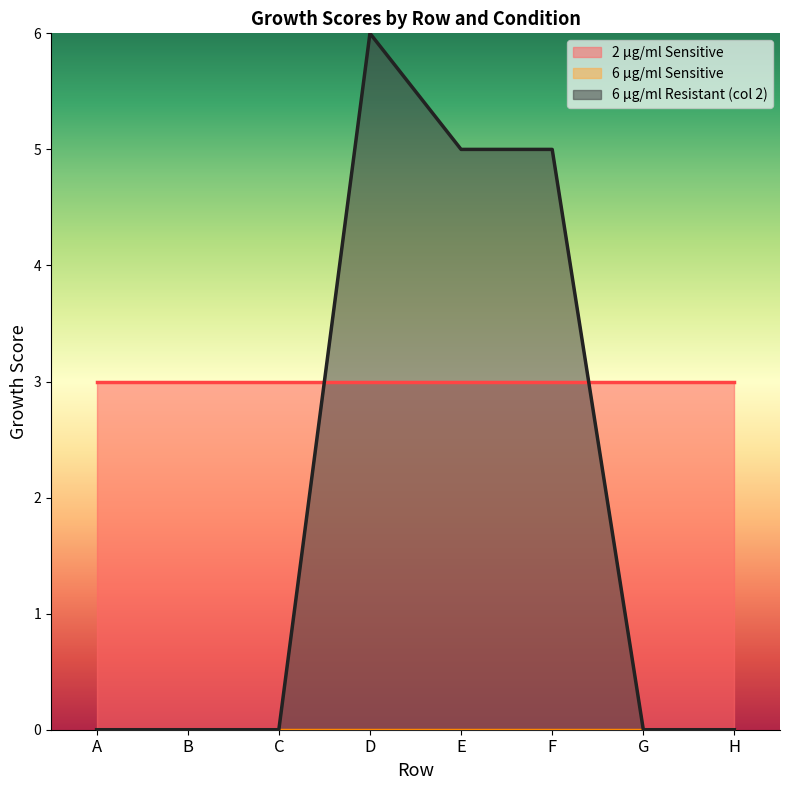

Which series has the largest total across all categories?

2 µg/ml Sensitive